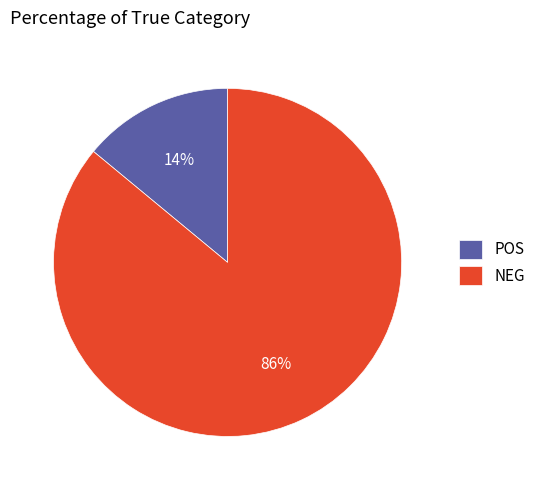

Approximately how many times larger is the value at NEG compared to POS?

6.1